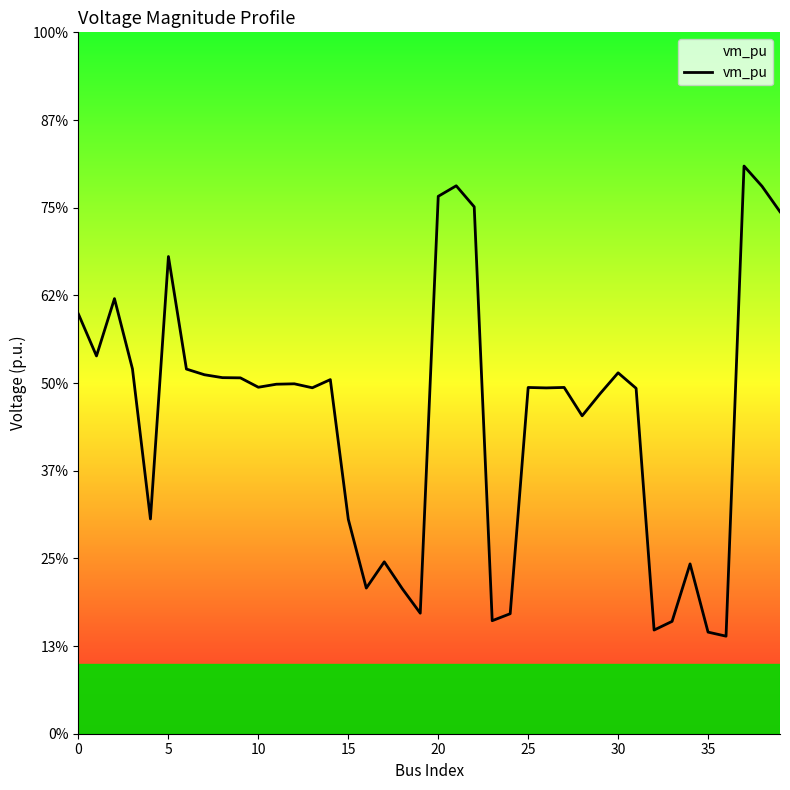

Which label corresponds to the smallest value in the chart?

36